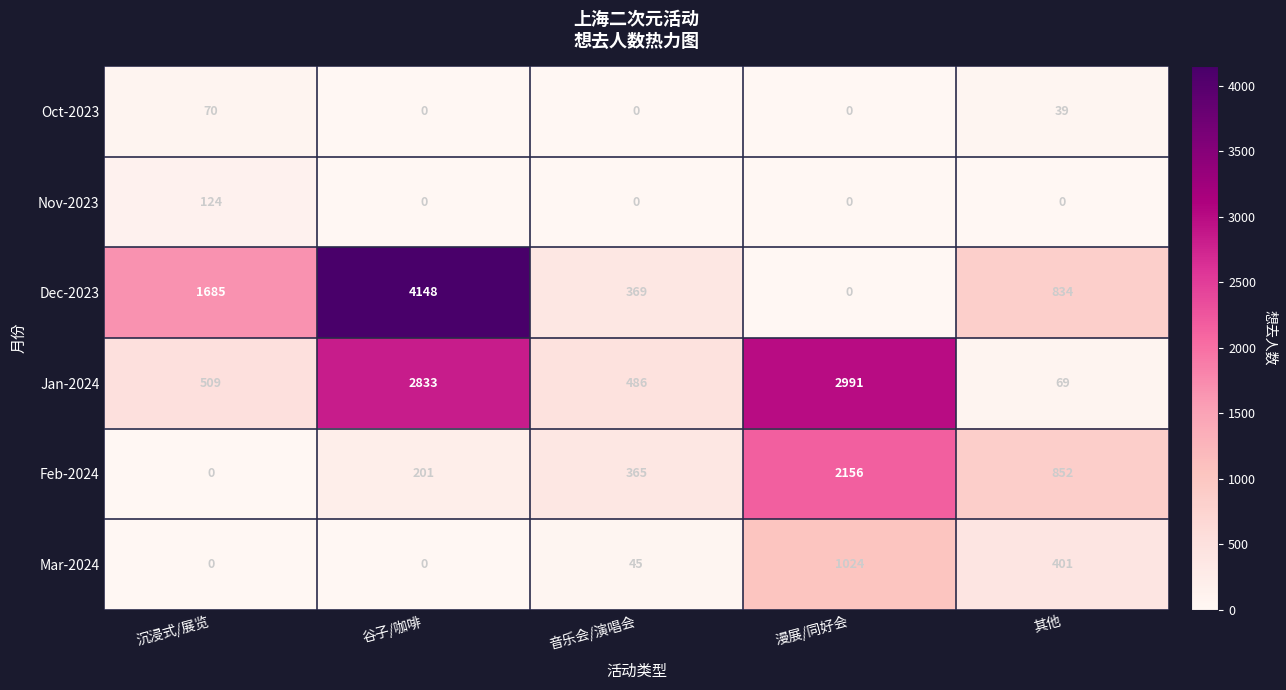

What is the sum of all Dec-2023 values?

7036